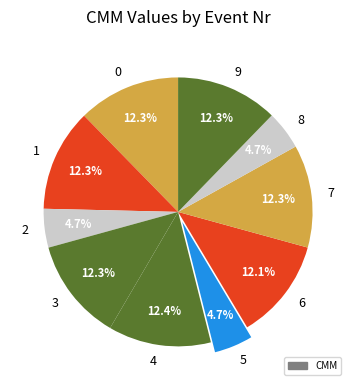

Is there a majority slice in this chart?

No